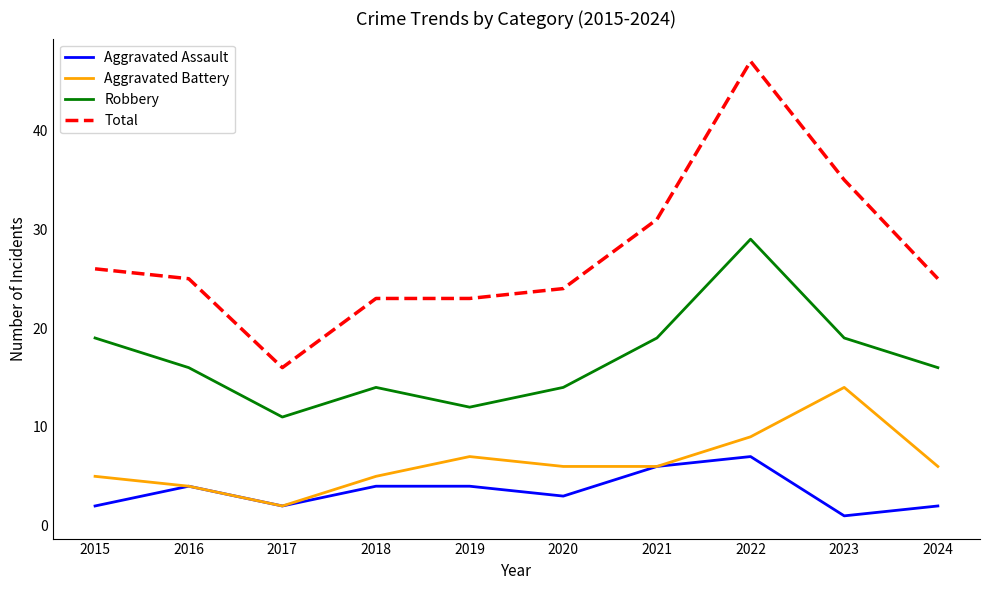

The Aggravated Battery series shows 3 at 2015. True or false?

False